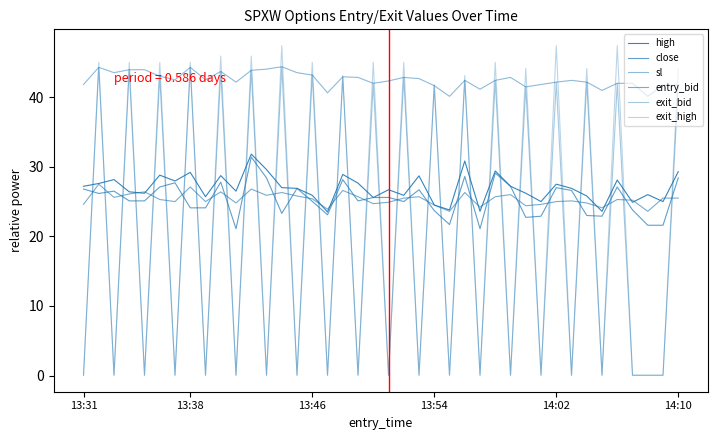

Is this an area chart (filled region under the line)?

No